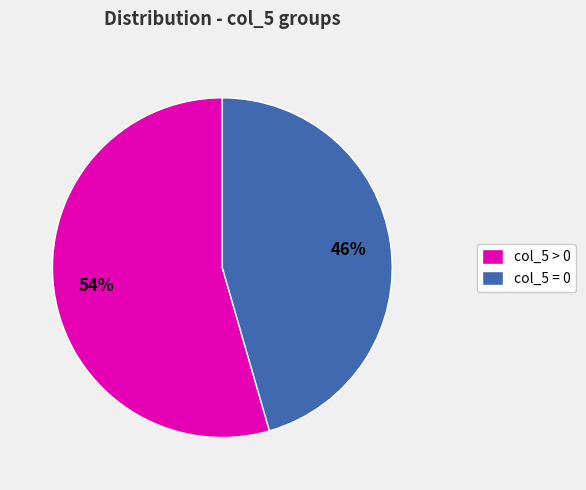

To the nearest percent, what is the average slice percentage?

50%